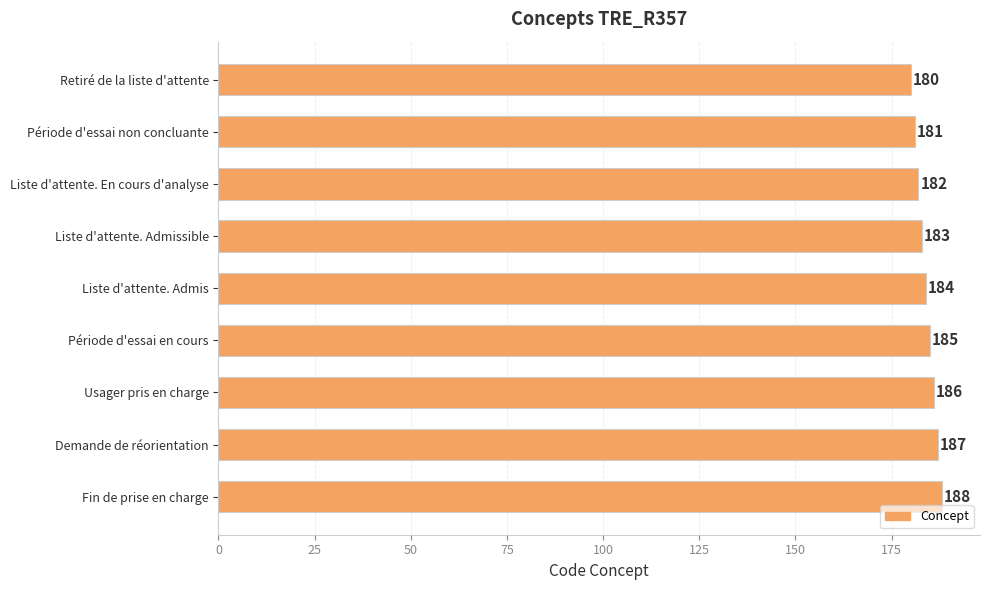

Rank the categories by value from lowest to highest.

Retiré de la liste d'attente, Période d'essai non concluante, Liste d'attente. En cours d'analyse, Liste d'attente. Admissible, Liste d'attente. Admis, Période d'essai en cours, Usager pris en charge, Demande de réorientation, Fin de prise en charge